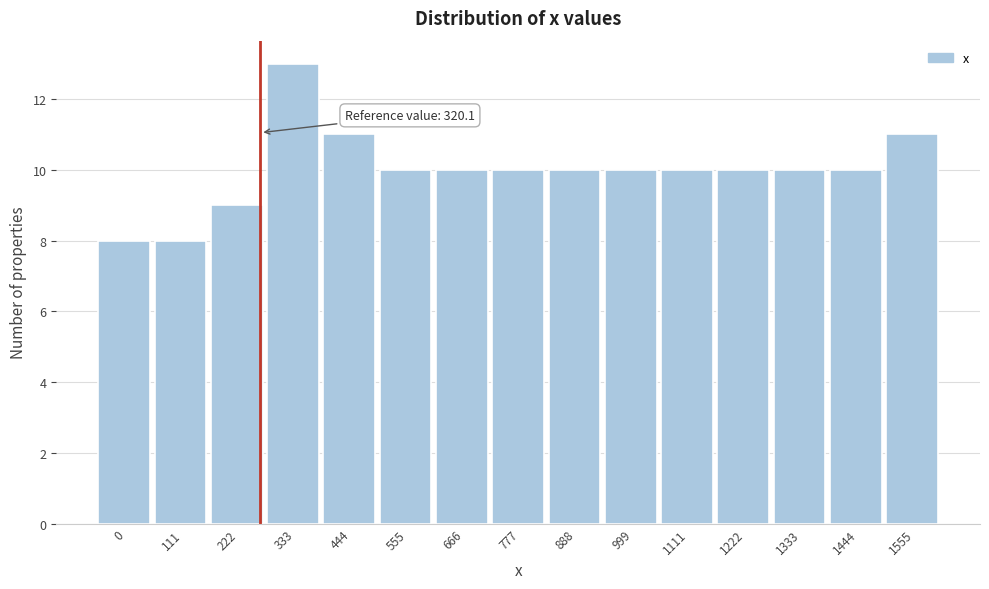

Reading left to right, extract all data points from this chart.

0=8	111=8	222=9	333=13	444=11	555=10	666=10	777=10	888=10	999=10	1111=10	1222=10	1333=10	1444=10	1555=11